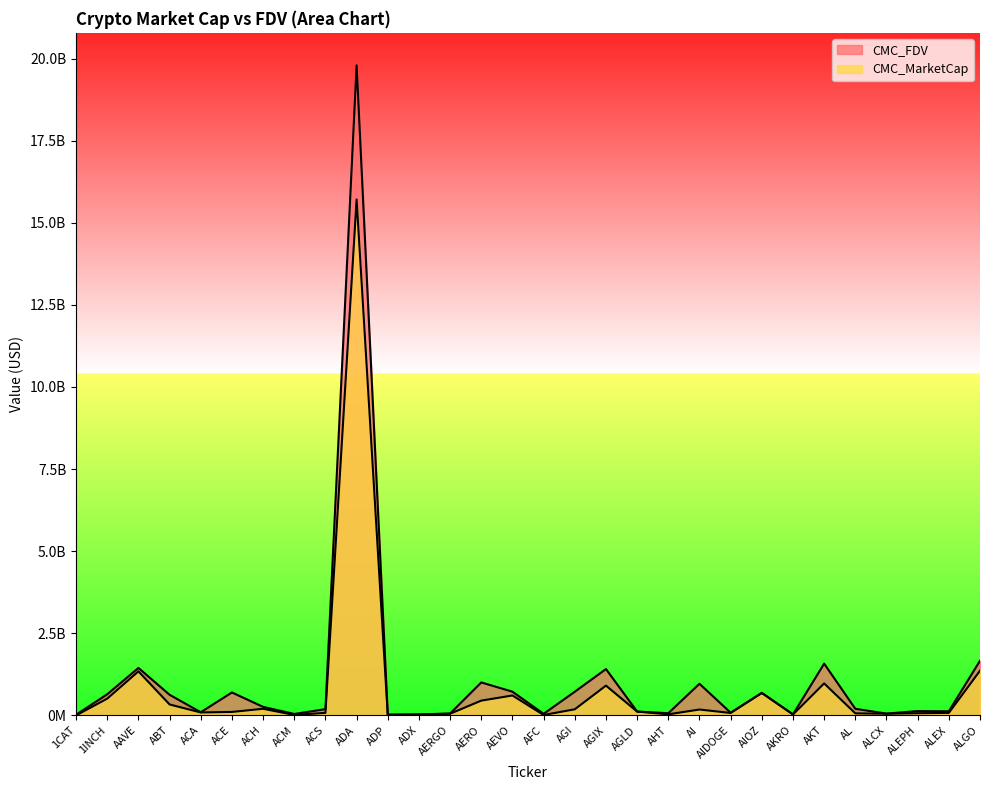

Is the value of CMC_FDV at ACS greater than the value of CMC_MarketCap at 1CAT?

Yes